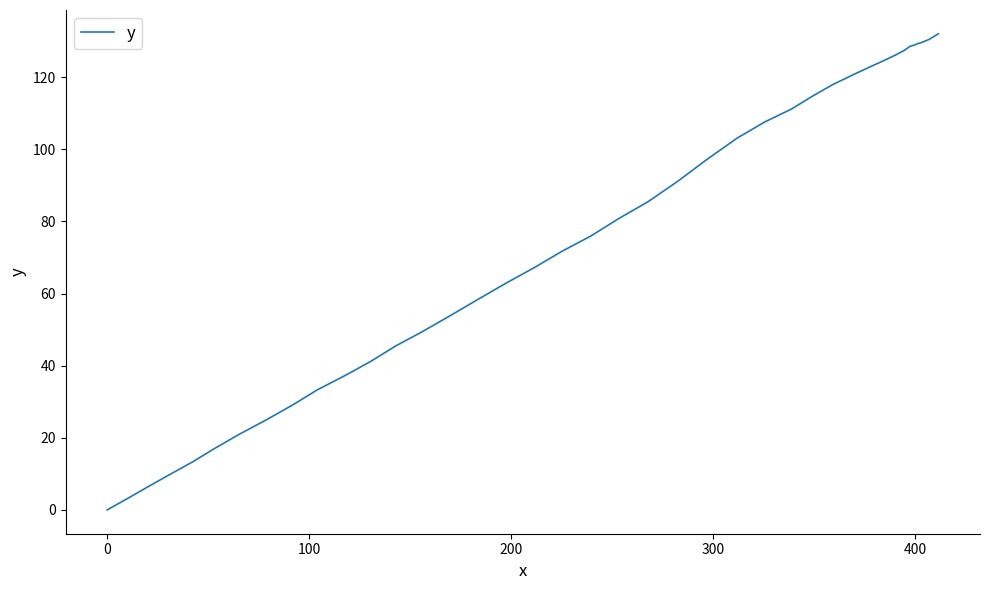

What is the average value?

75.7